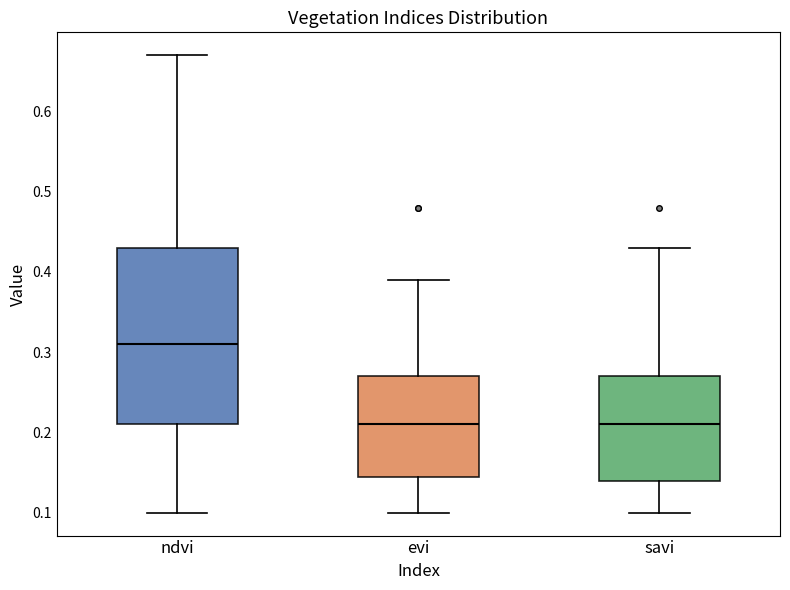

Reading left to right, read every box against the y-axis: the position of its median line, the range the box covers, and the ends of its whiskers. The values are not printed on the chart, so give them approximately, as read against the axis.

ndvi: median 0.31, box 0.21 to 0.43, whiskers 0.10 to 0.67
evi: median 0.21, box 0.15 to 0.27, whiskers 0.10 to 0.39
savi: median 0.21, box 0.14 to 0.27, whiskers 0.10 to 0.43